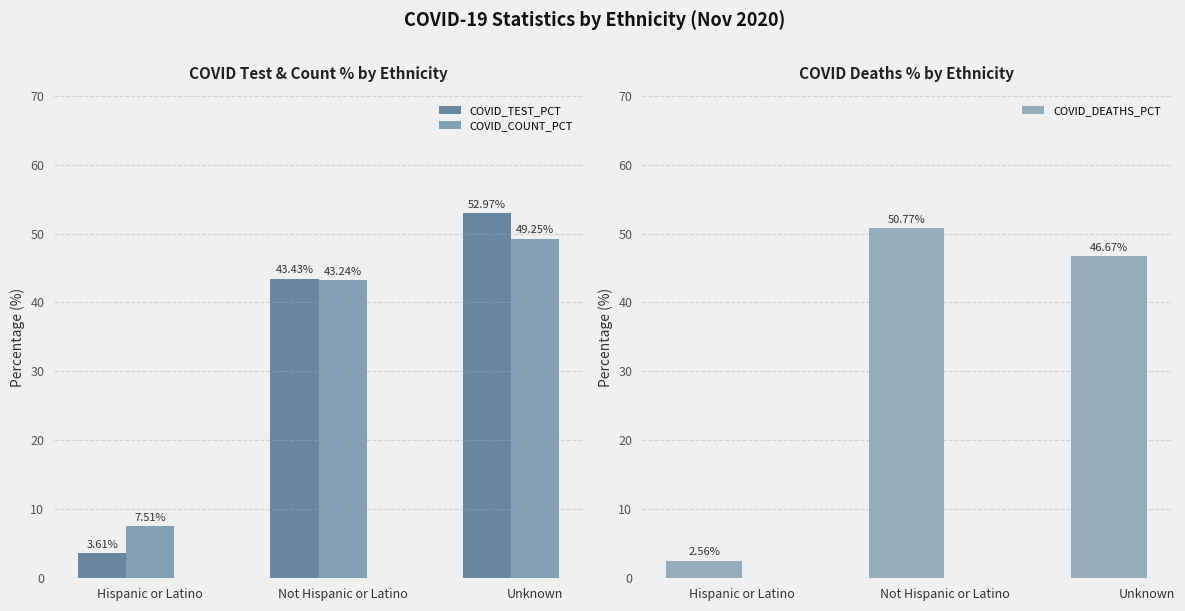

What is the spread (max minus min) of values at Hispanic or Latino?

4.9